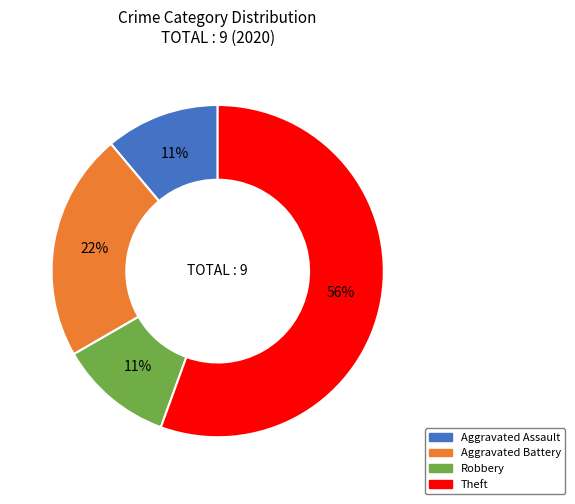

What is the majority slice?

Theft